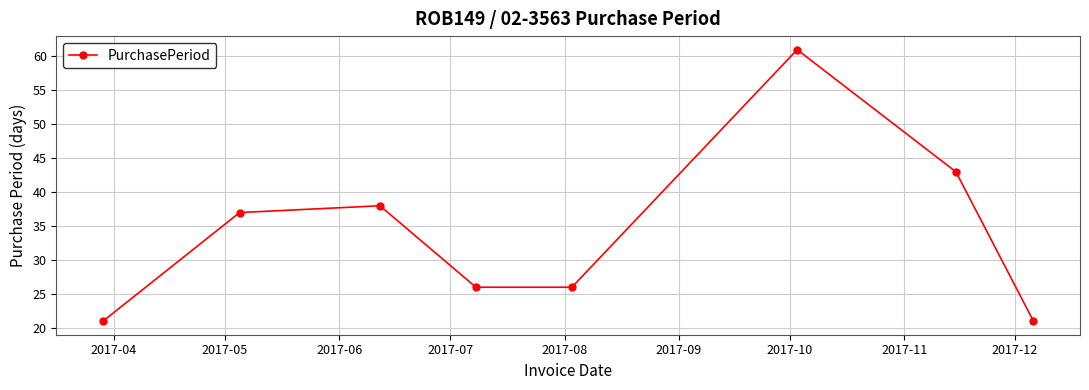

What is the minimum value shown in the chart?

21